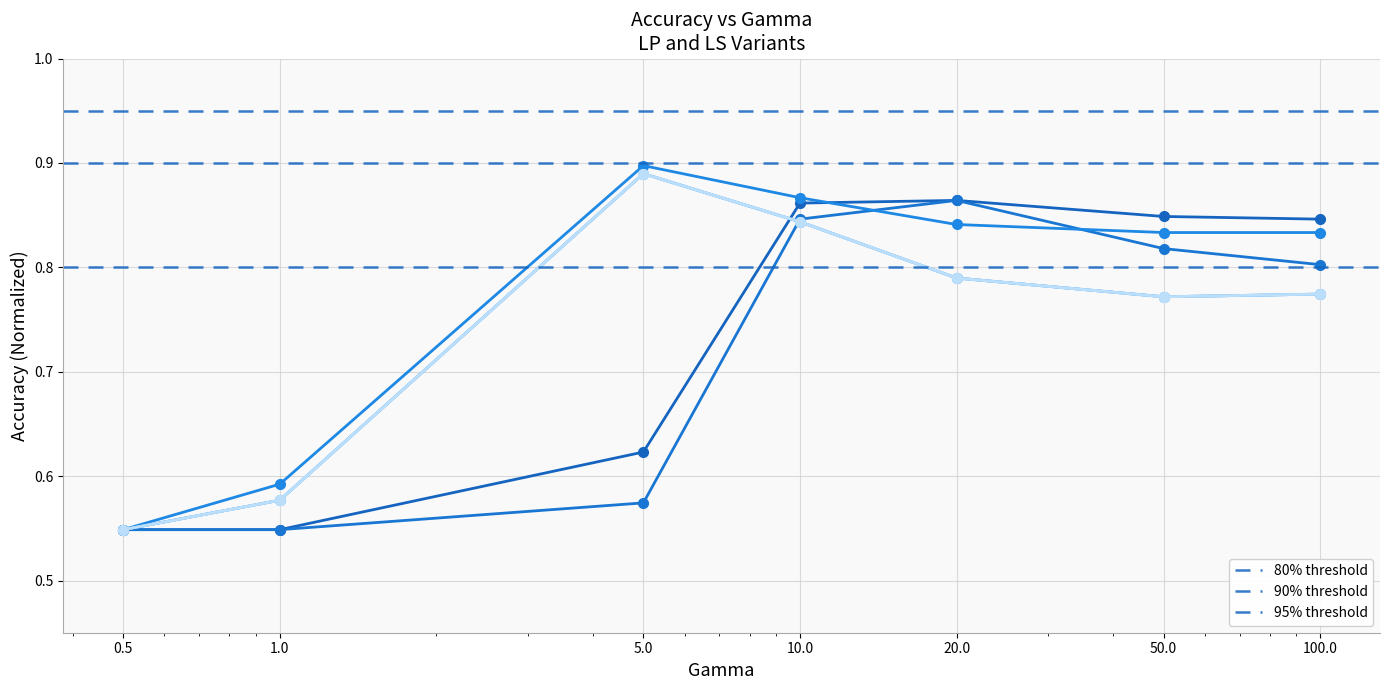

What is the sum of the 95% threshold values at 0.5 and 1.0?

1.9